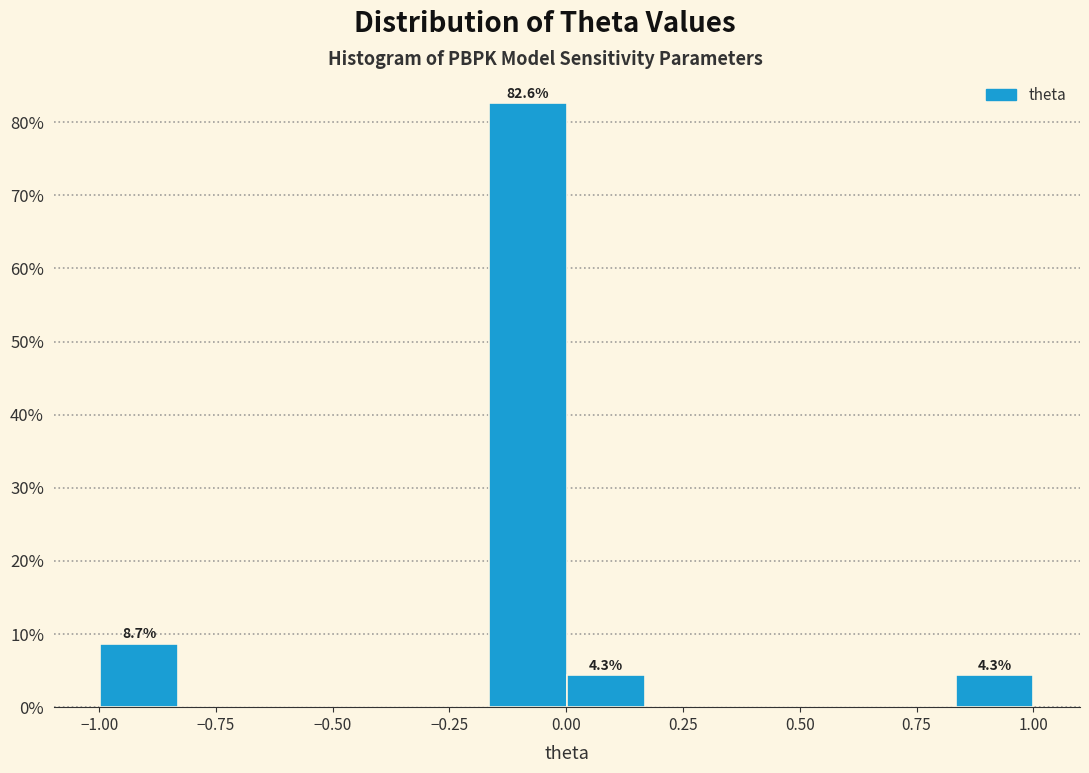

Around what value on the x-axis is the tallest bar? Give the approximate position of its centre, as read against the axis.

-0.10